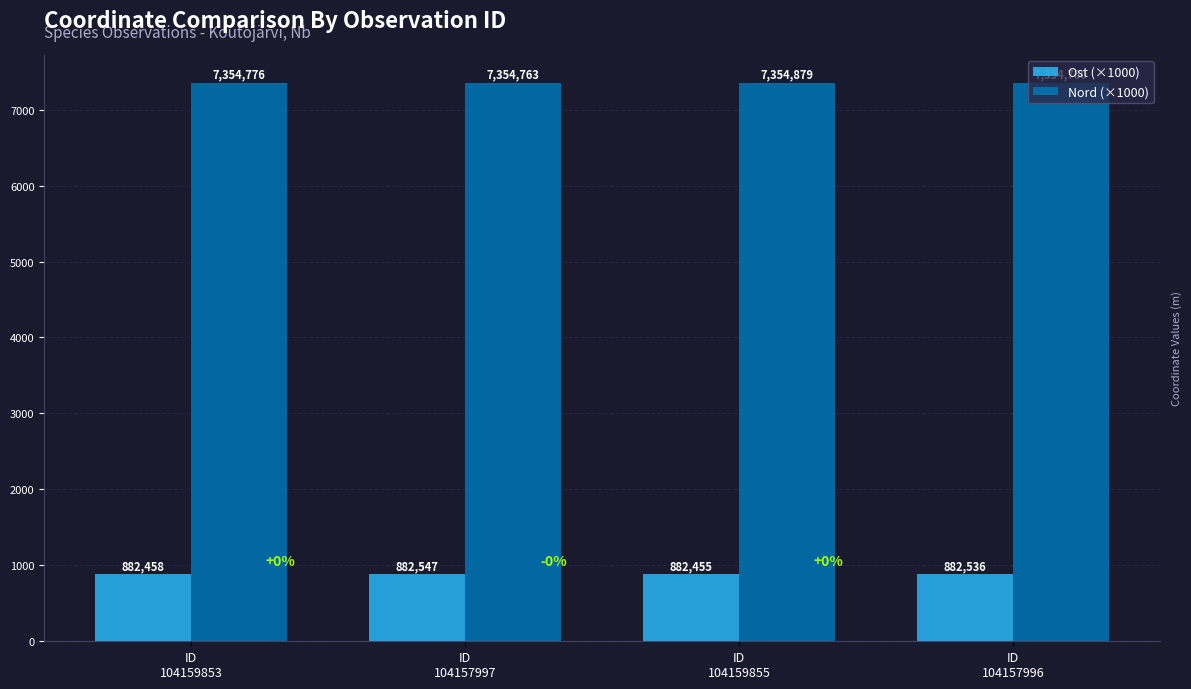

Are the bars horizontal?

No